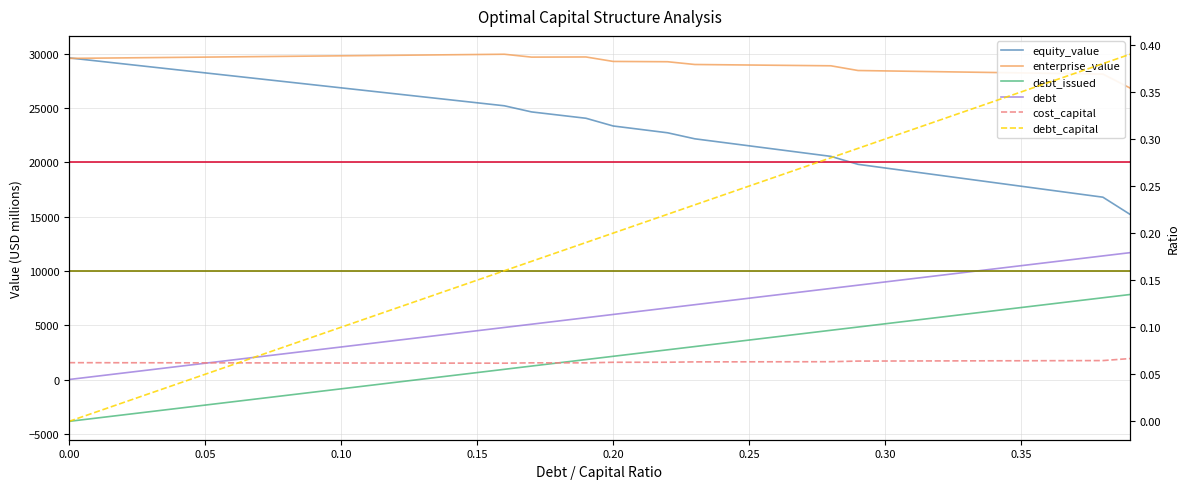

What is the lowest value of the cost_capital series?

0.1